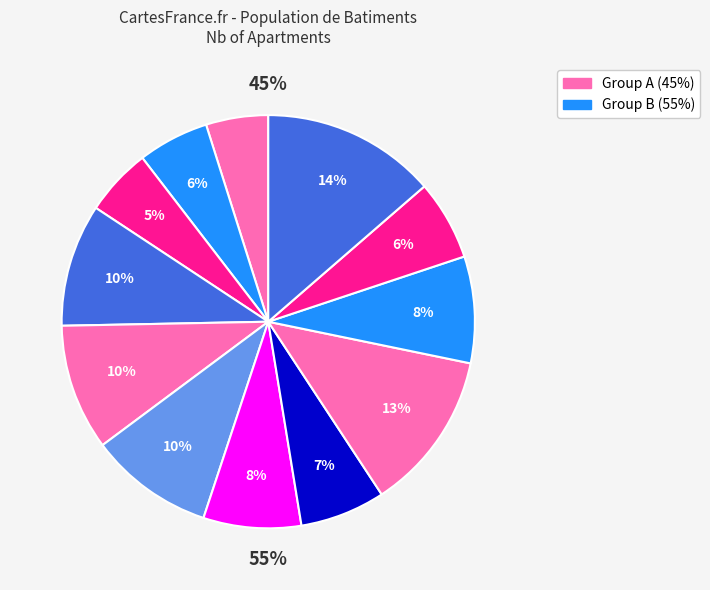

How many segments does this pie chart have?

12